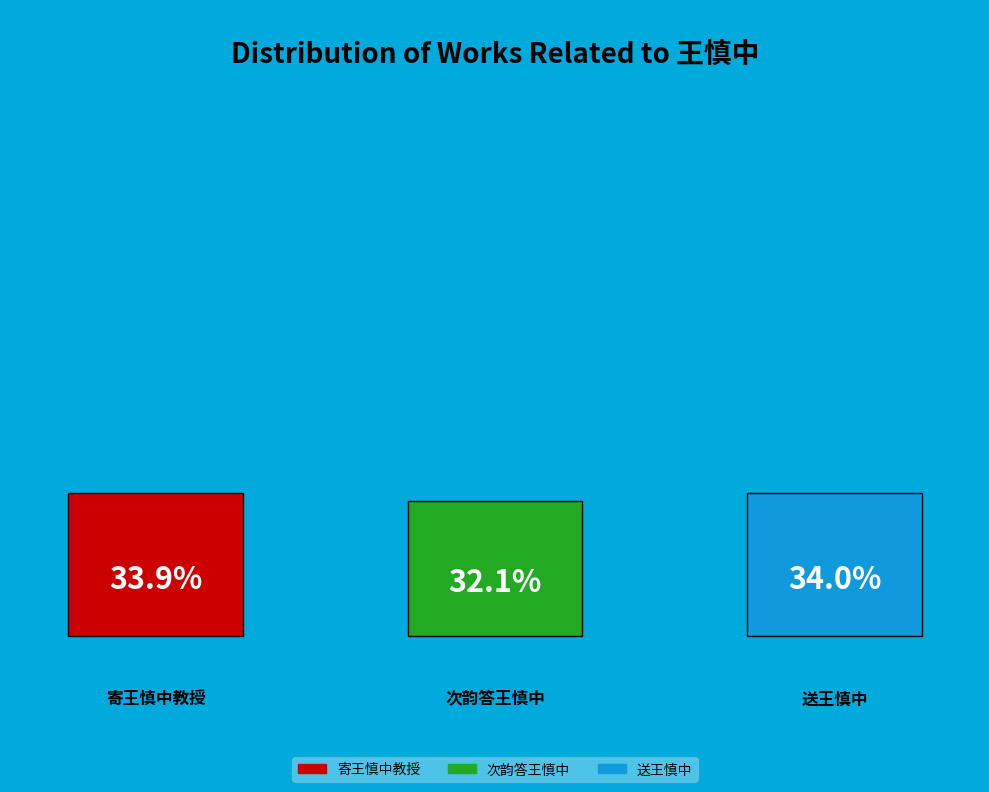

To the nearest percent, what portion does 寄王慎中教授 represent?

34%